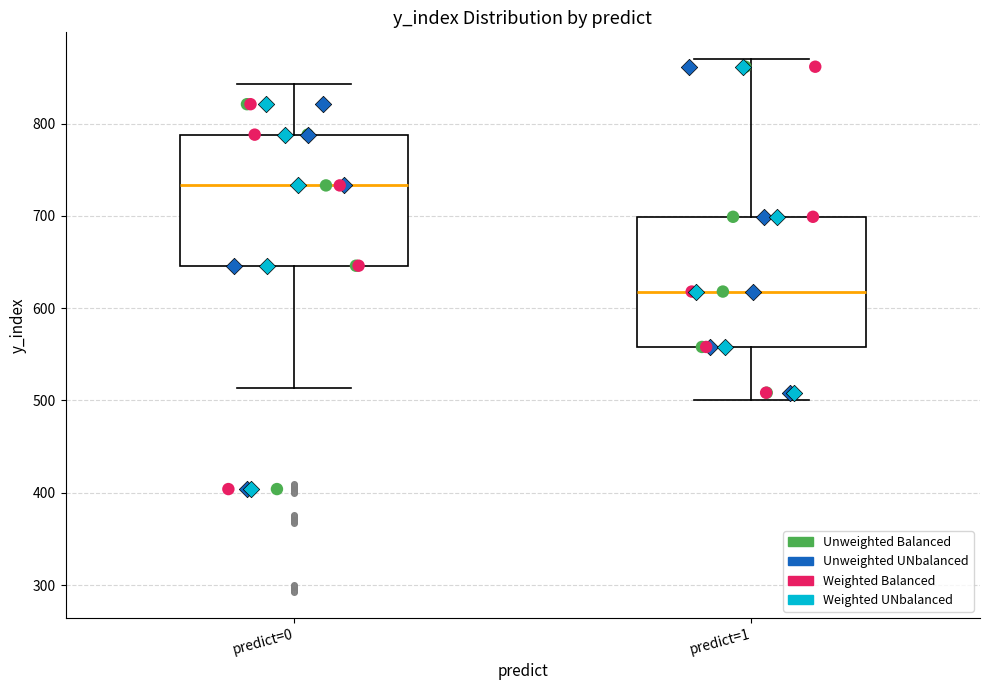

Reading left to right, read every box against the y-axis: the position of its median line, the range the box covers, and the ends of its whiskers. The values are not printed on the chart, so give them approximately, as read against the axis.

predict=0: median 730, box 650 to 790, whiskers 510 to 840
predict=1: median 620, box 560 to 700, whiskers 500 to 870